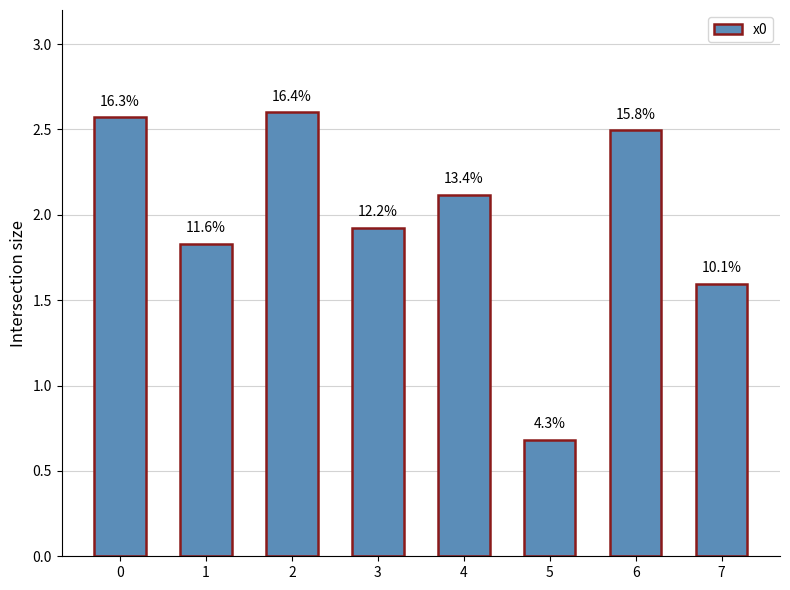

List the labels in order of value, smallest first.

5, 7, 1, 3, 4, 6, 0, 2